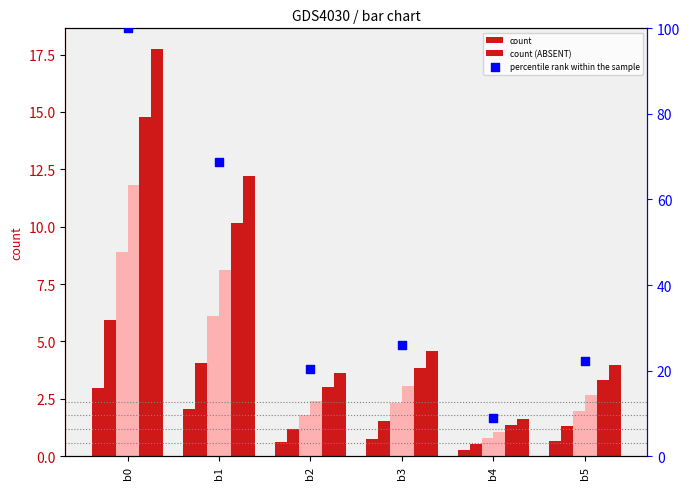

At which category is the sum across all series the highest?

b0